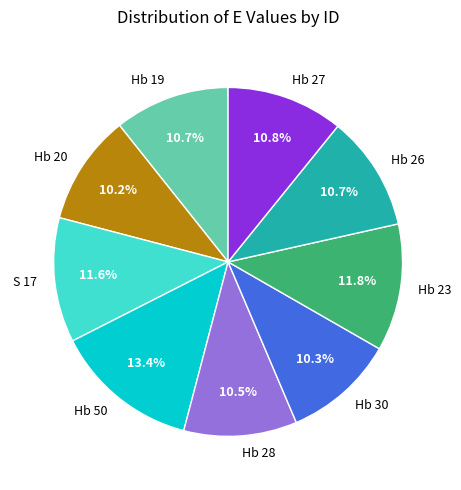

Is the sum of Hb 23 and Hb 50 greater than half?

No